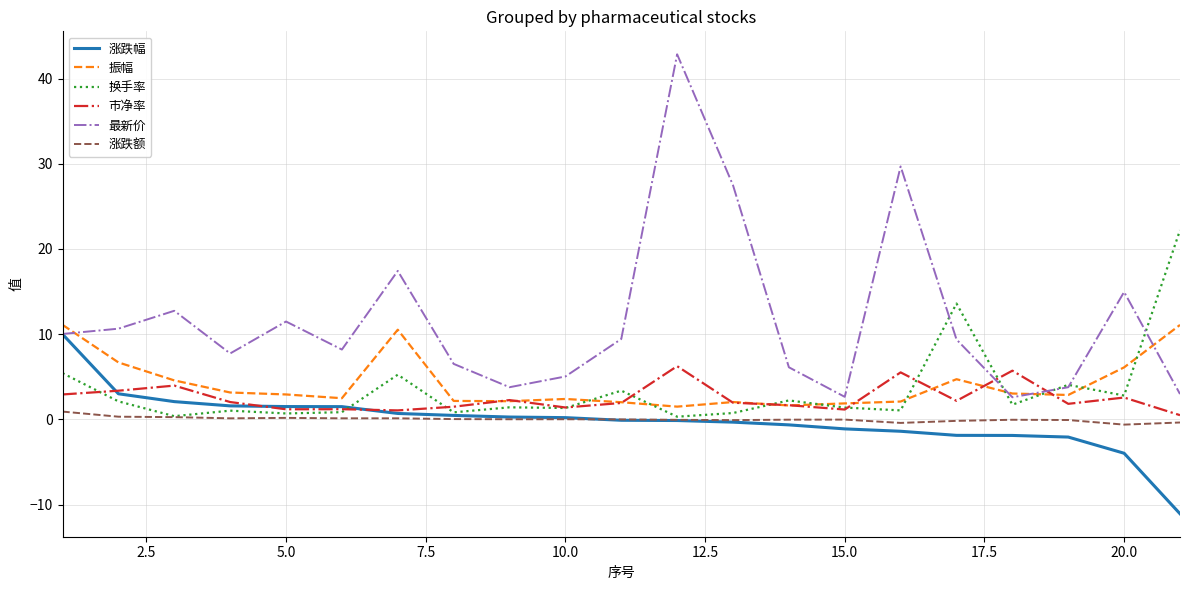

Which series has the largest total across all categories?

最新价